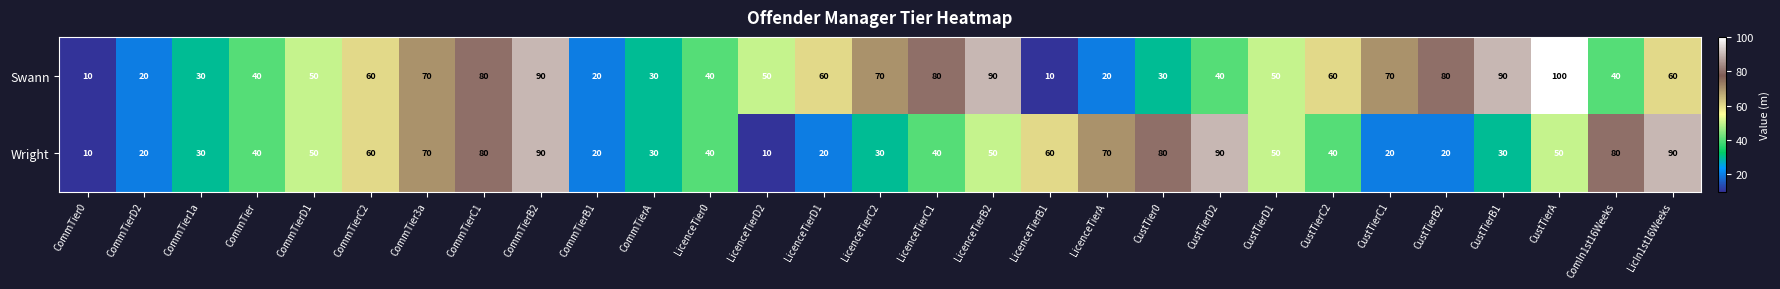

At how many categories does at least one series exceed 12?

28